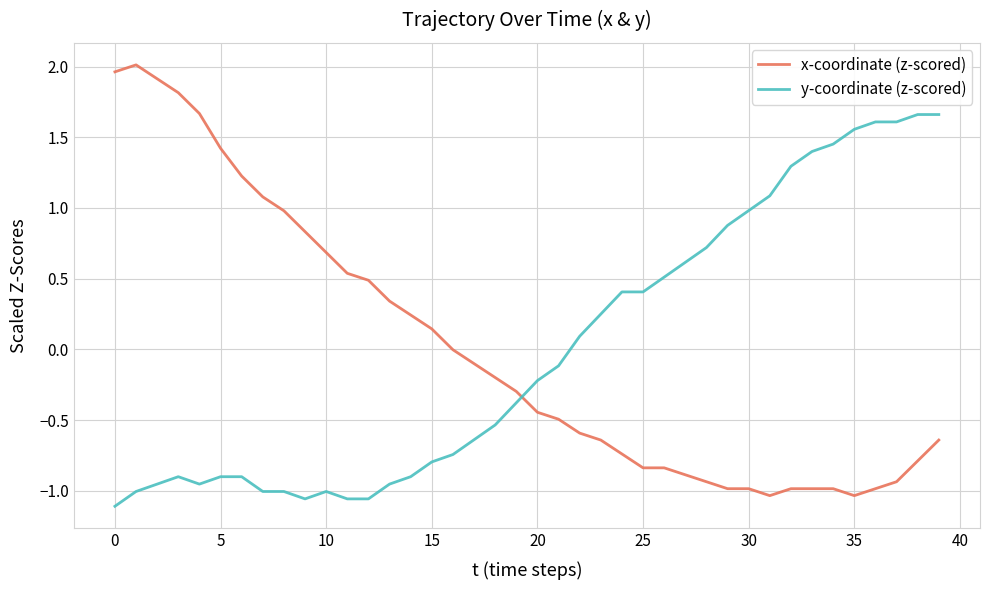

After their last crossing, which series has the higher values: y-coordinate (z-scored) or x-coordinate (z-scored)?

y-coordinate (z-scored)